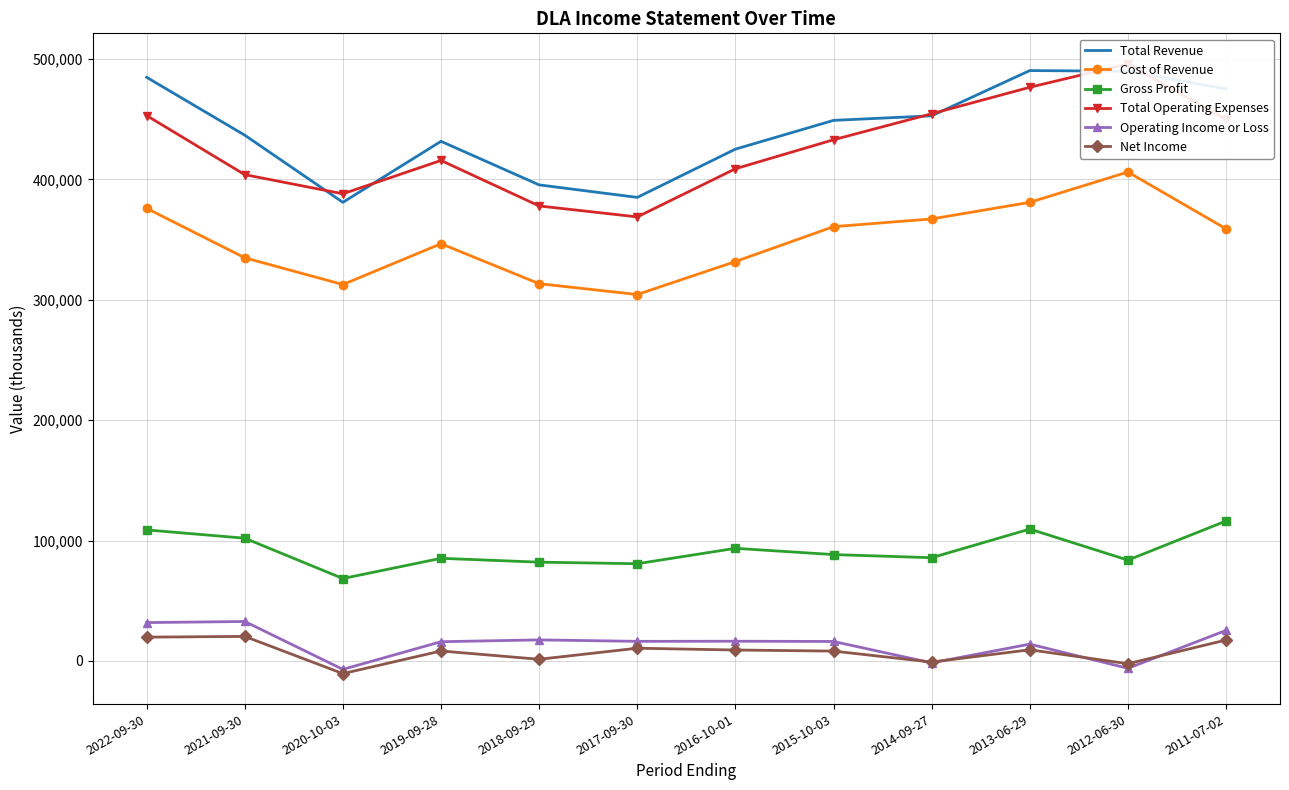

Is it true that Gross Profit equals 88300 at 2015-10-03?

True